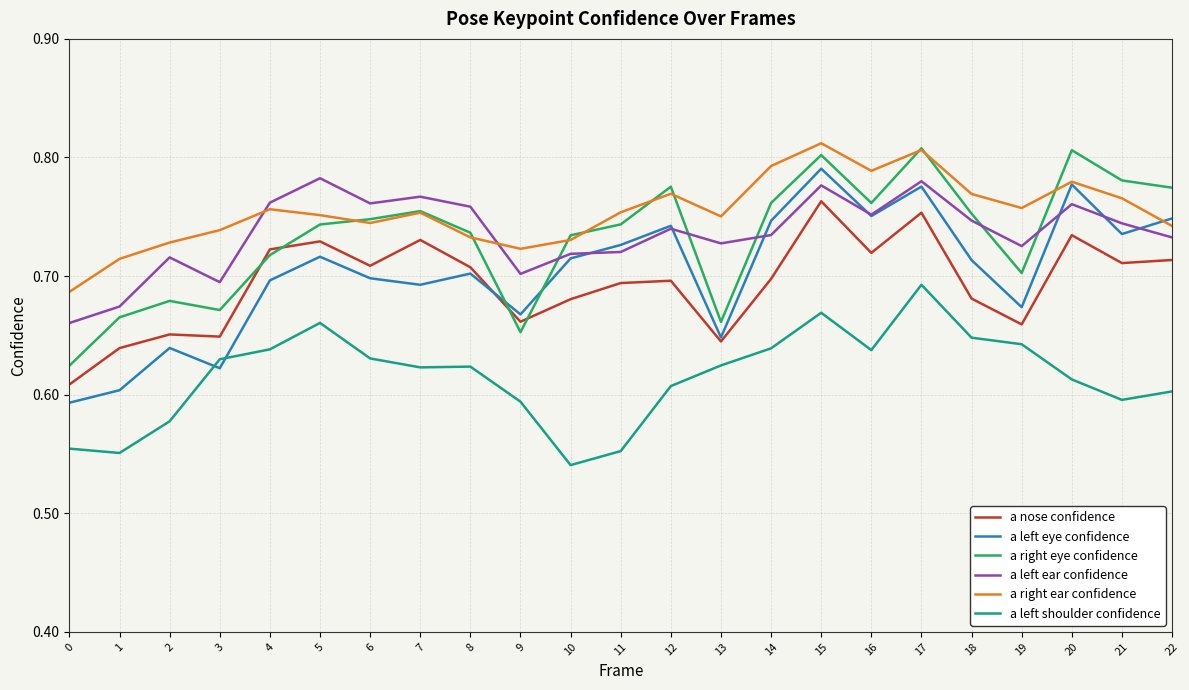

Which series changed the most between 5 and 11?

a left shoulder confidence